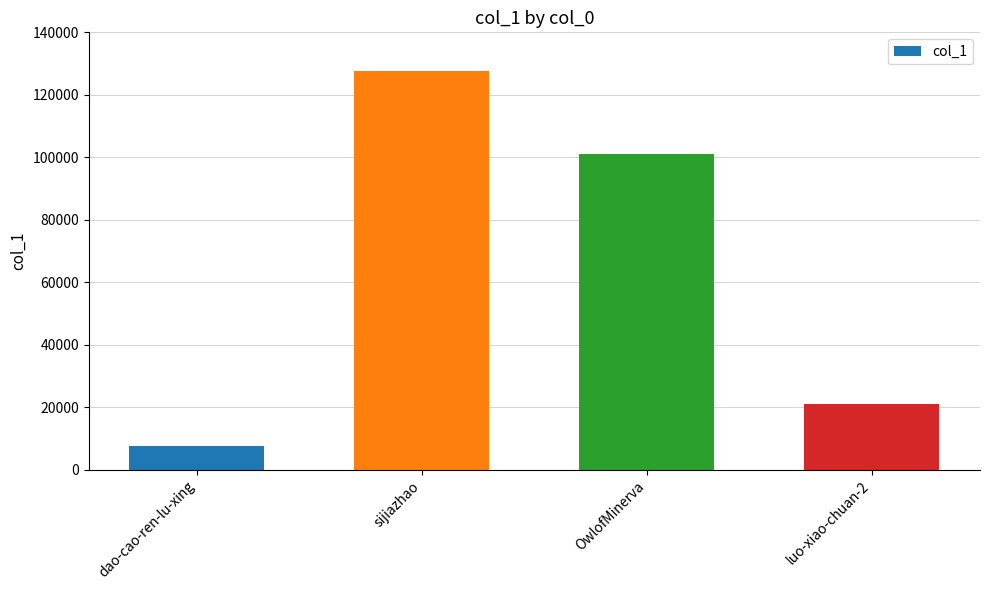

What is the sum of all values?

256949